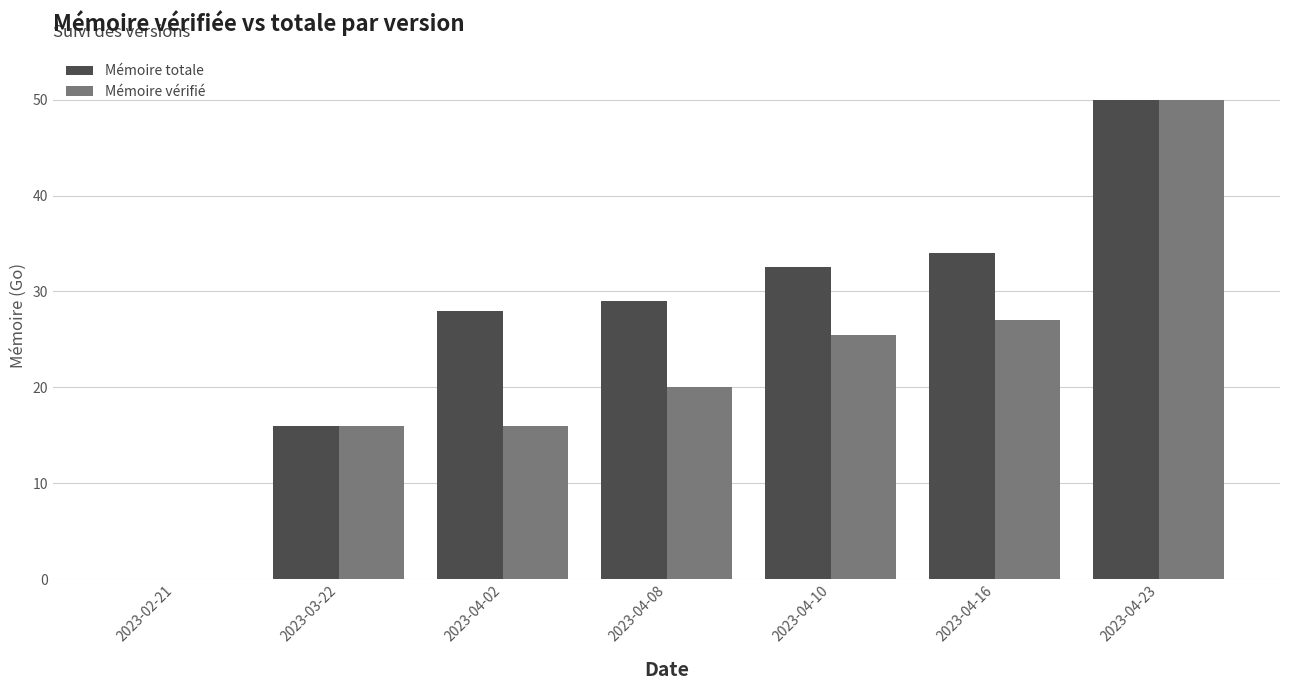

How many distinct data groups are displayed?

2